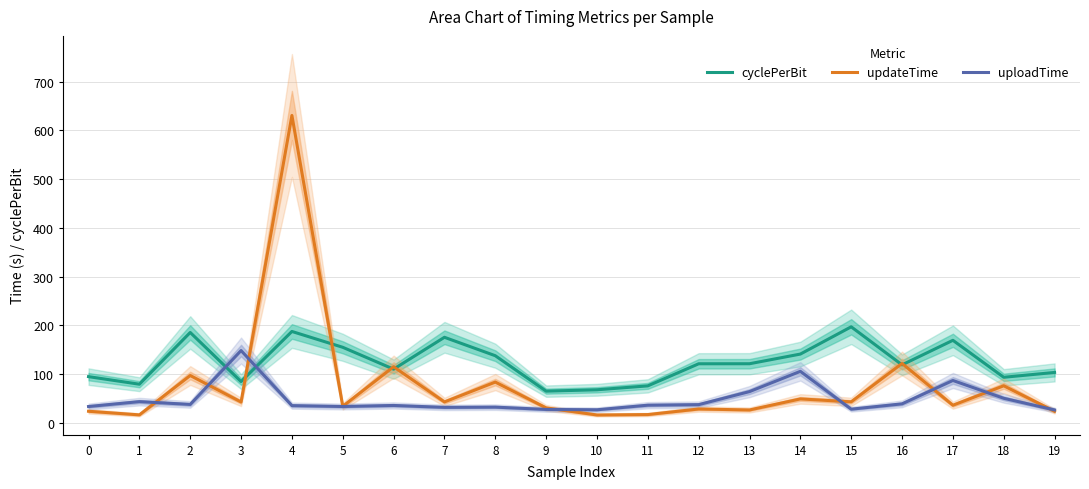

What is the spread (max minus min) of values at 10?

51.7